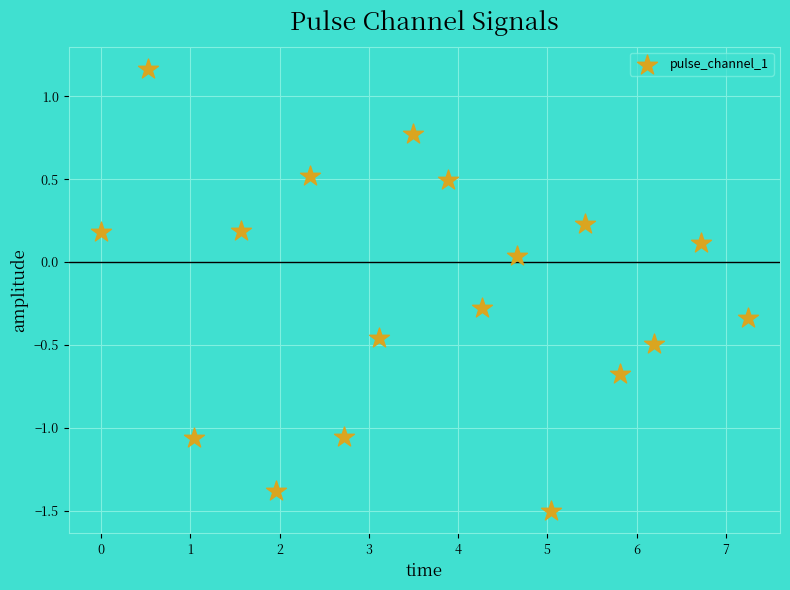

What is the range of X values (max minus min)?

7.2